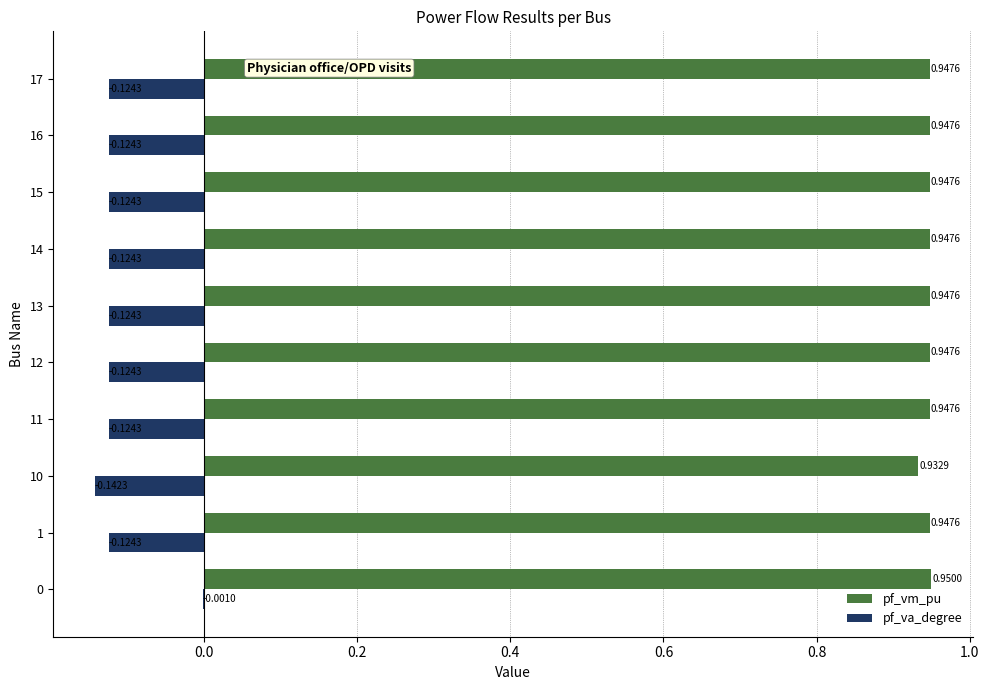

What is the sum of the pf_vm_pu values at 12 and 10?

1.9